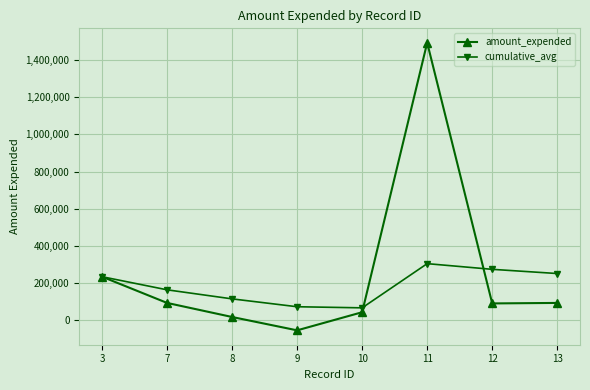

What is the greatest value displayed?

1492489.0